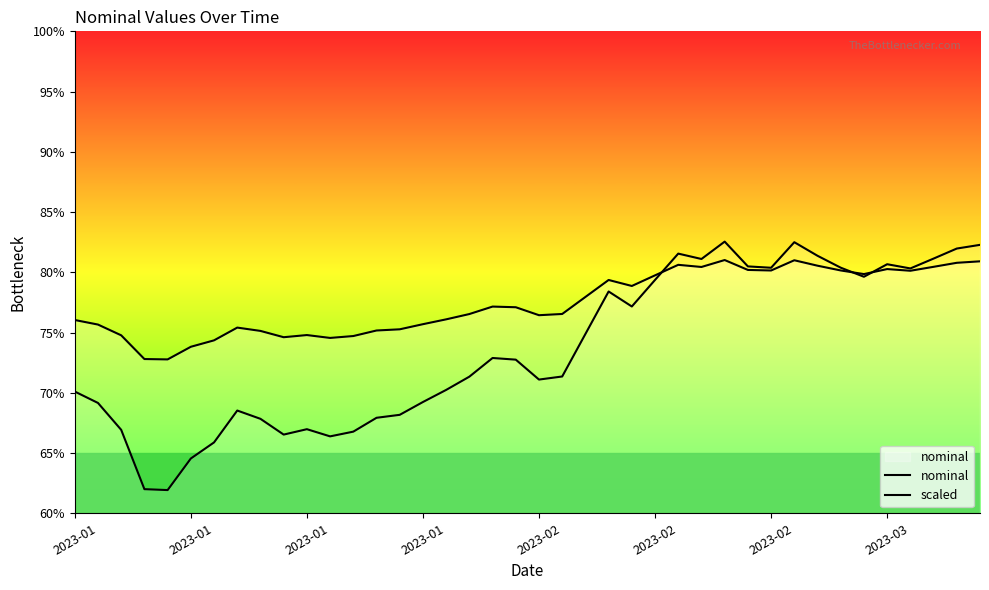

In nominal, how many points are higher than both neighbors (excluding endpoints)?

8